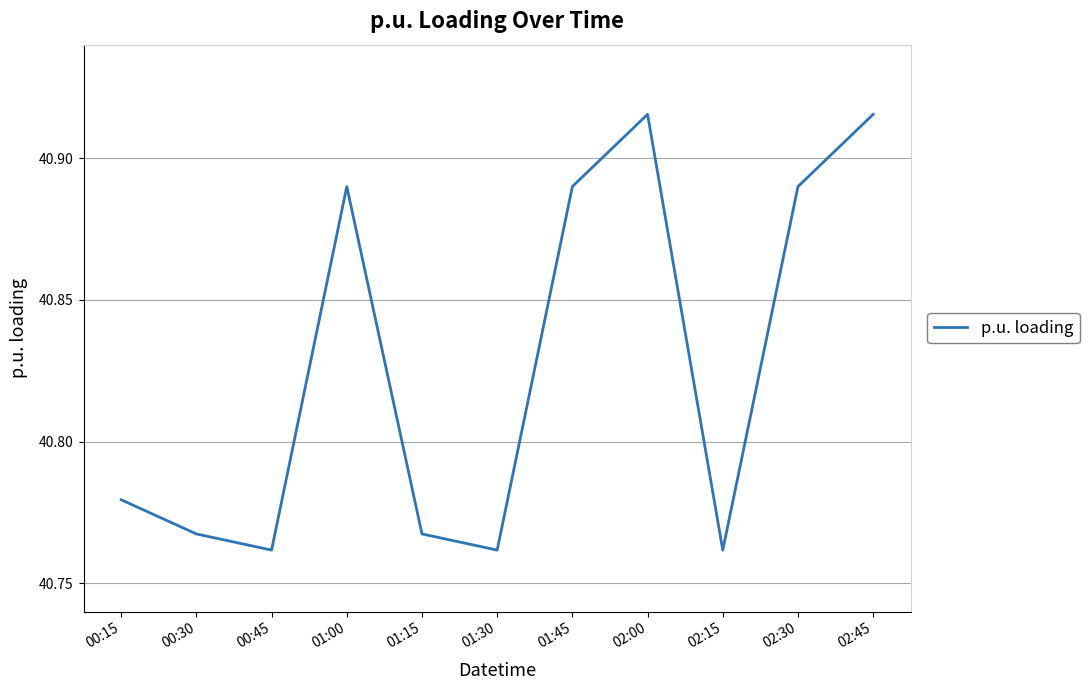

What is the change in value from 01:15 to 02:00?

+0.1